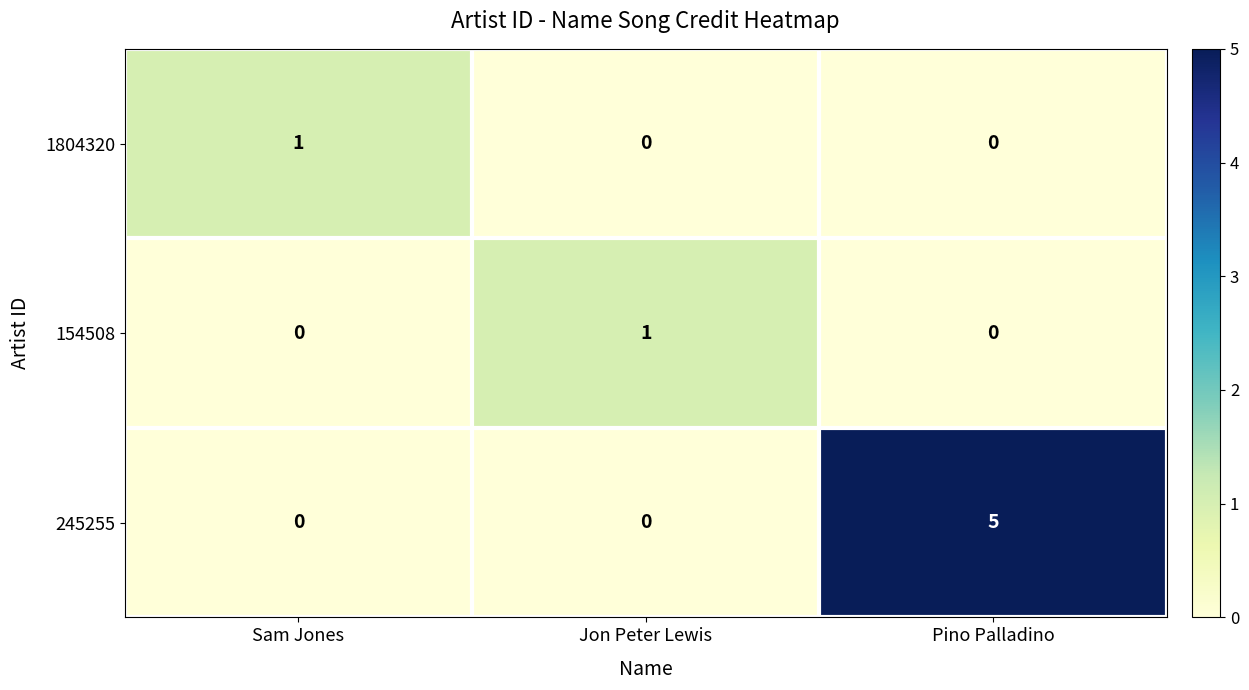

Count the 154508 values in the range 0 to 1.

3